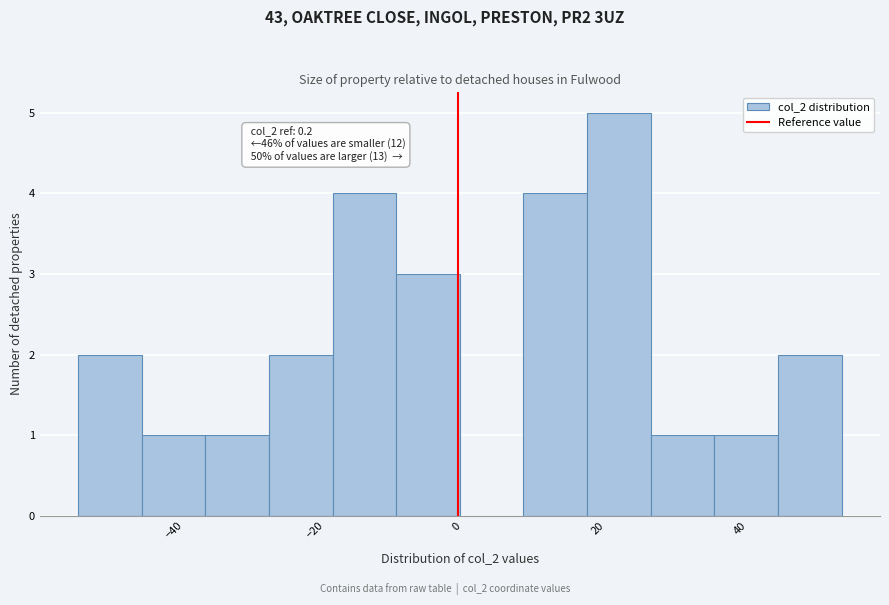

Over which range of the x-axis is the bar tallest?

18 to 28